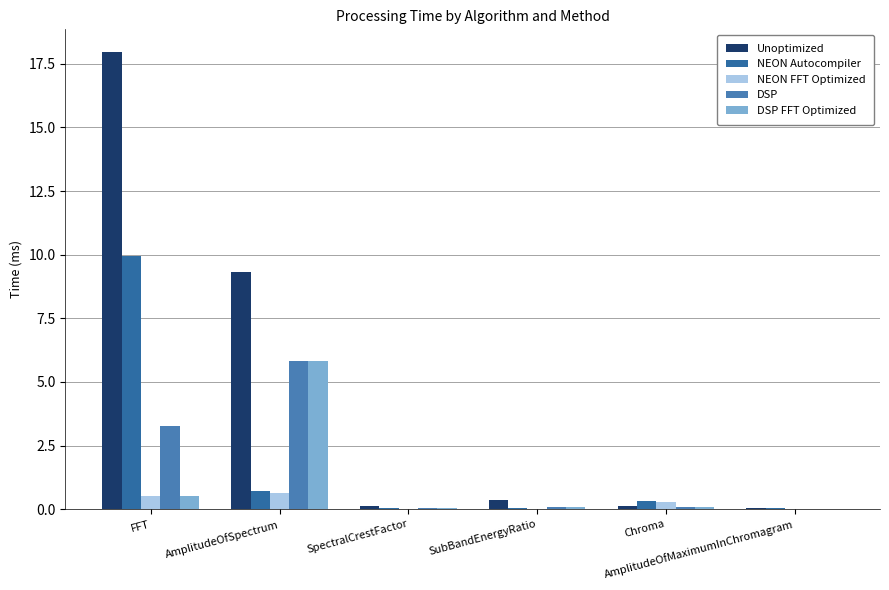

Does the chart contain stacked bars?

No